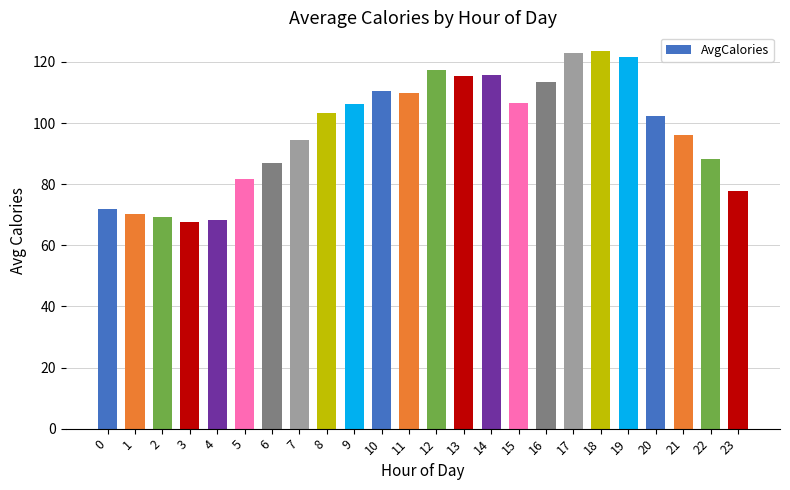

True or false: the data shows 135.9 at 22.

False